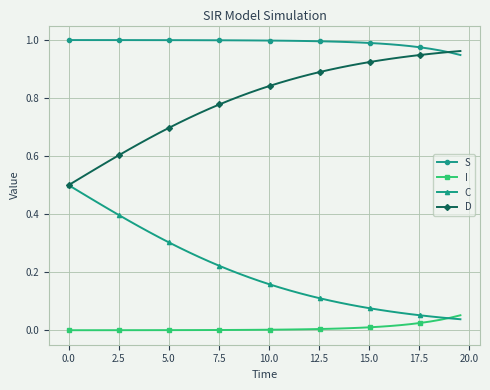

List the series in order of their overall mean, lowest first.

I, C, D, S